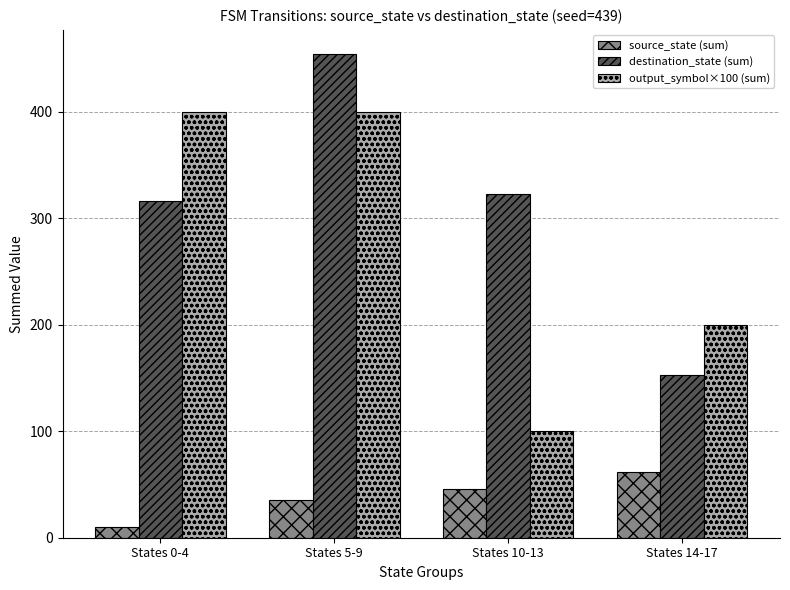

Between States 10-13 and States 14-17, which series saw the biggest shift?

destination_state (sum)